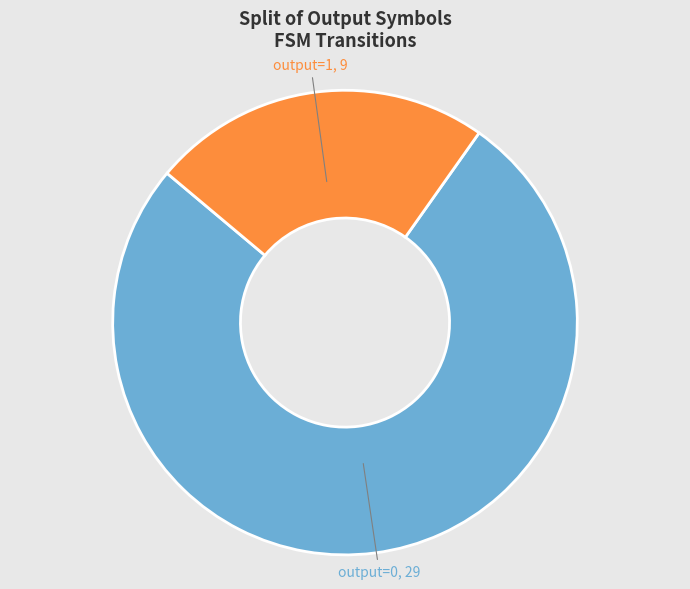

Count the number of slices in the pie.

2